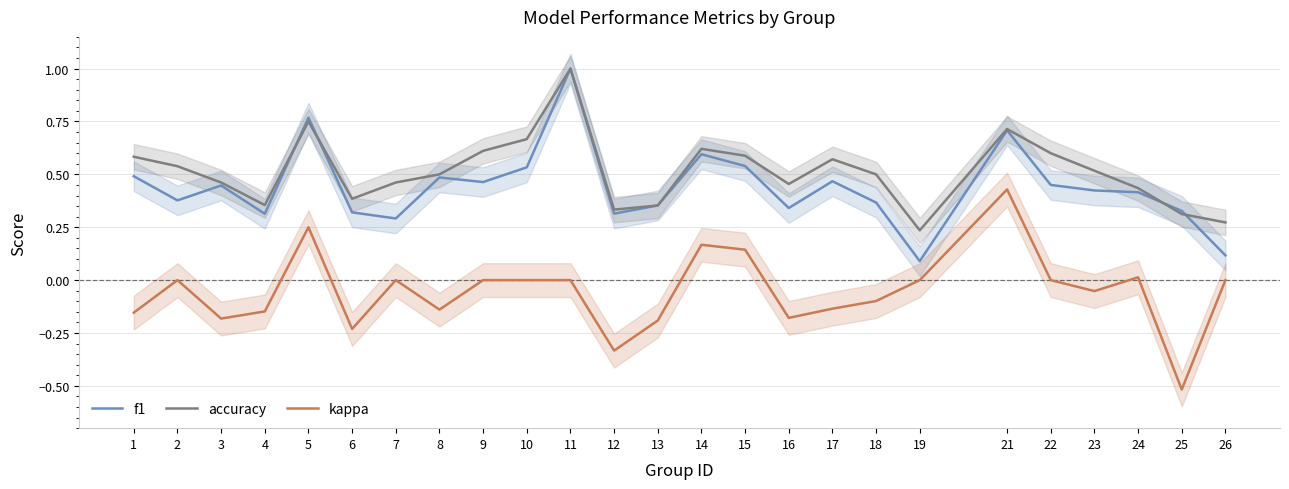

What is the lowest value of the accuracy series?

0.2